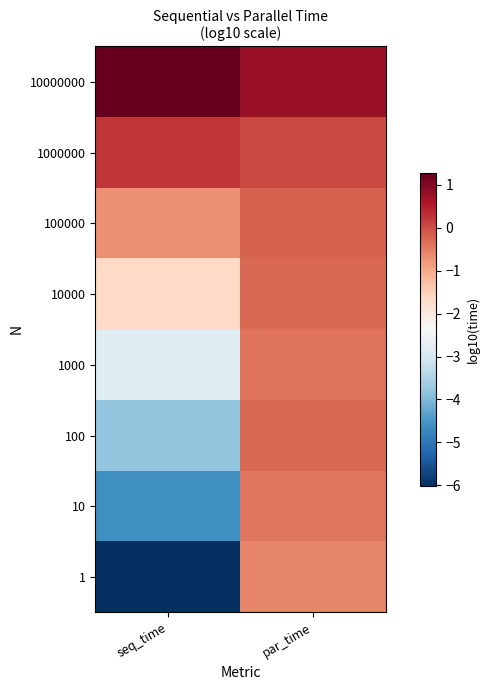

Reading right to left, list all the values displayed in this chart.

1: par_time=-0.6	seq_time=-6.0
10: par_time=-0.4	seq_time=-4.6
100: par_time=-0.3	seq_time=-3.8
1000: par_time=-0.4	seq_time=-2.8
10000: par_time=-0.3	seq_time=-1.6
100000: par_time=-0.2	seq_time=-0.7
1000000: par_time=0.0	seq_time=0.3
10000000: par_time=0.8	seq_time=1.3